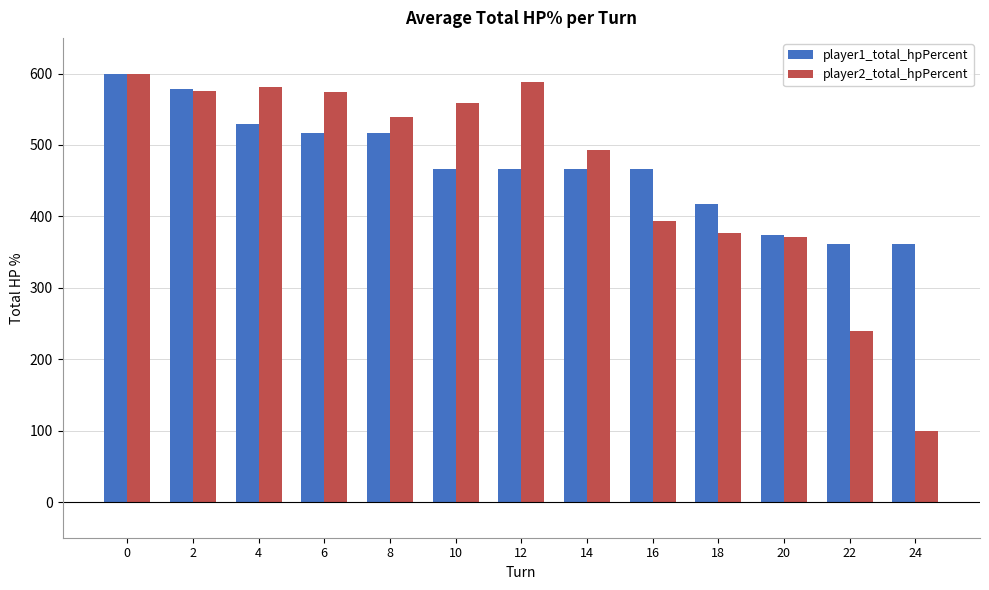

What is the average value of the player1_total_hpPercent series?

471